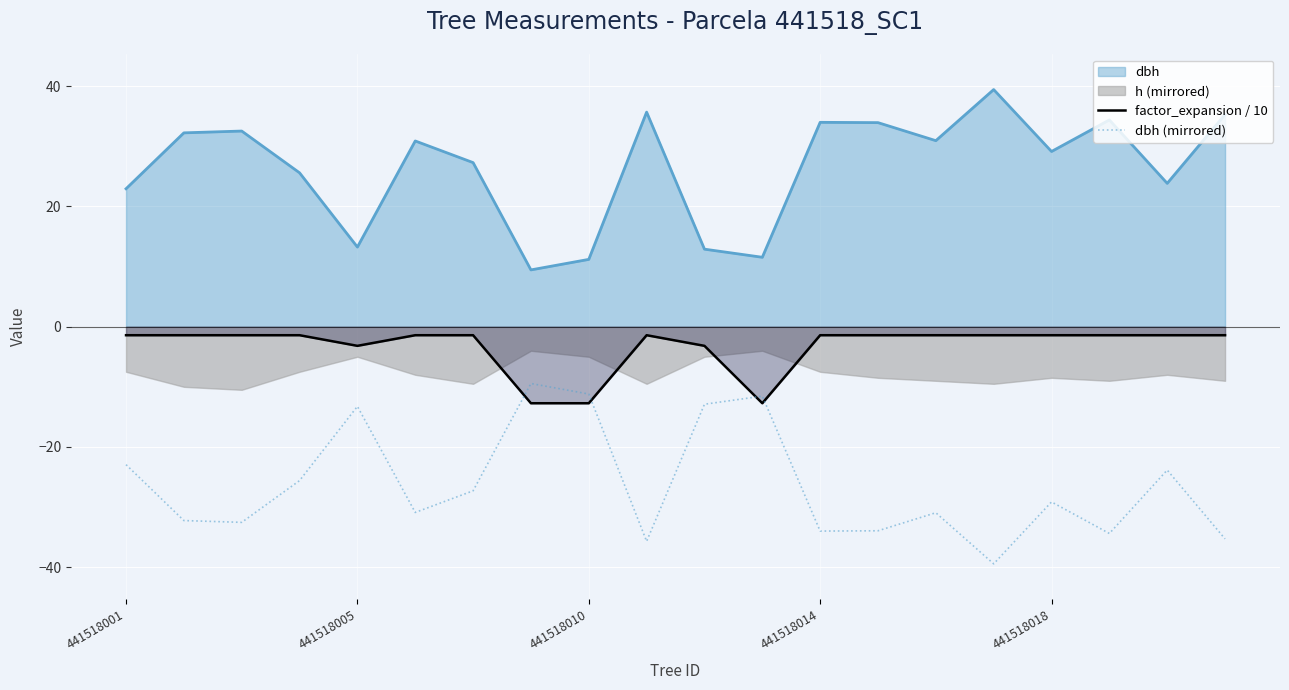

What is the minimum value shown in the chart?

-39.5